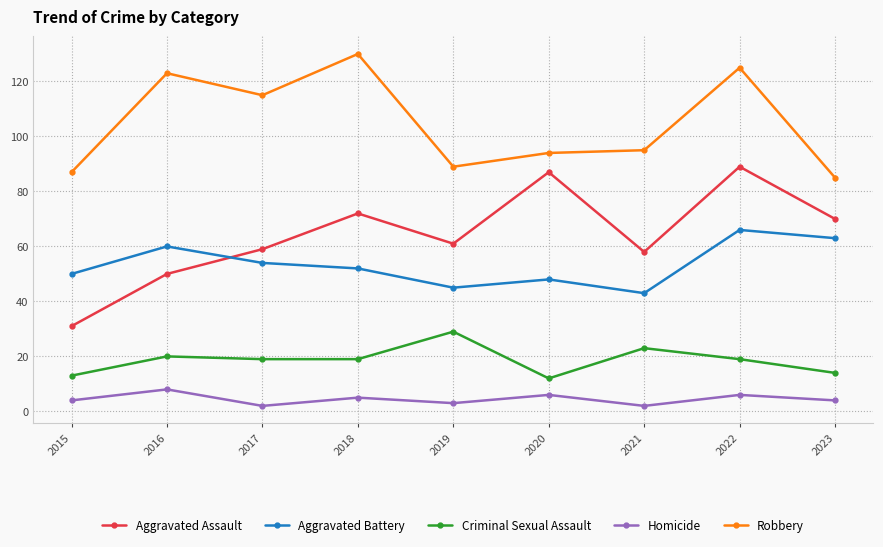

Reading right to left, list all the values displayed in this chart.

Aggravated Assault: 70	89	58	87	61	72	59	50	31
Aggravated Battery: 63	66	43	48	45	52	54	60	50
Criminal Sexual Assault: 14	19	23	12	29	19	19	20	13
Homicide: 4	6	2	6	3	5	2	8	4
Robbery: 85	125	95	94	89	130	115	123	87